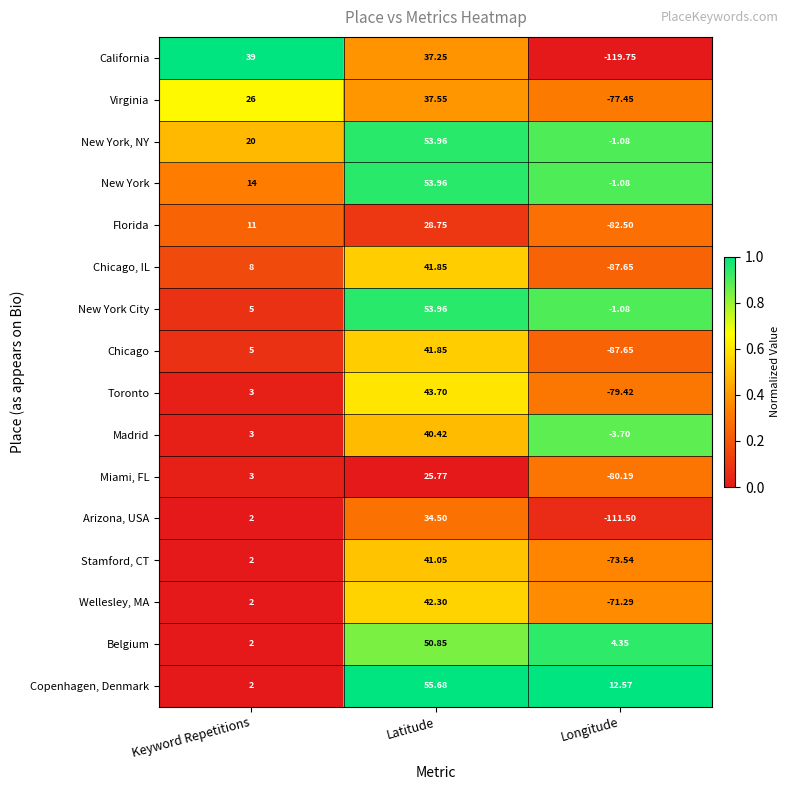

Where does the California series first go above 37?

Keyword Repetitions